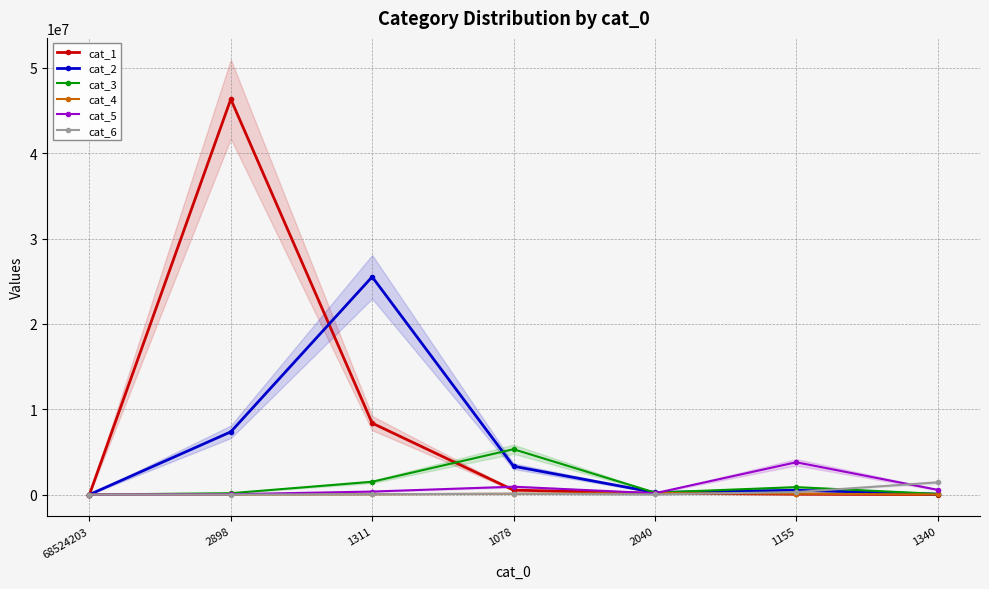

True or false: cat_1 and cat_3 cross at least once.

True